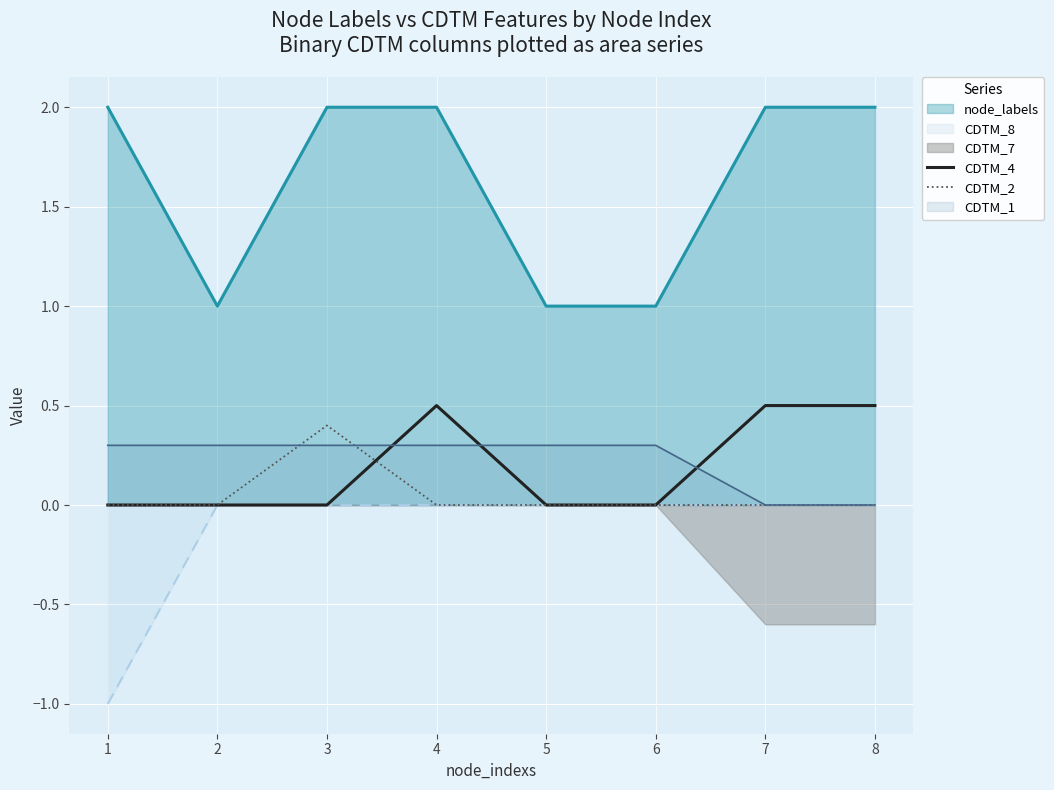

Where is the first local maximum for CDTM_4?

4